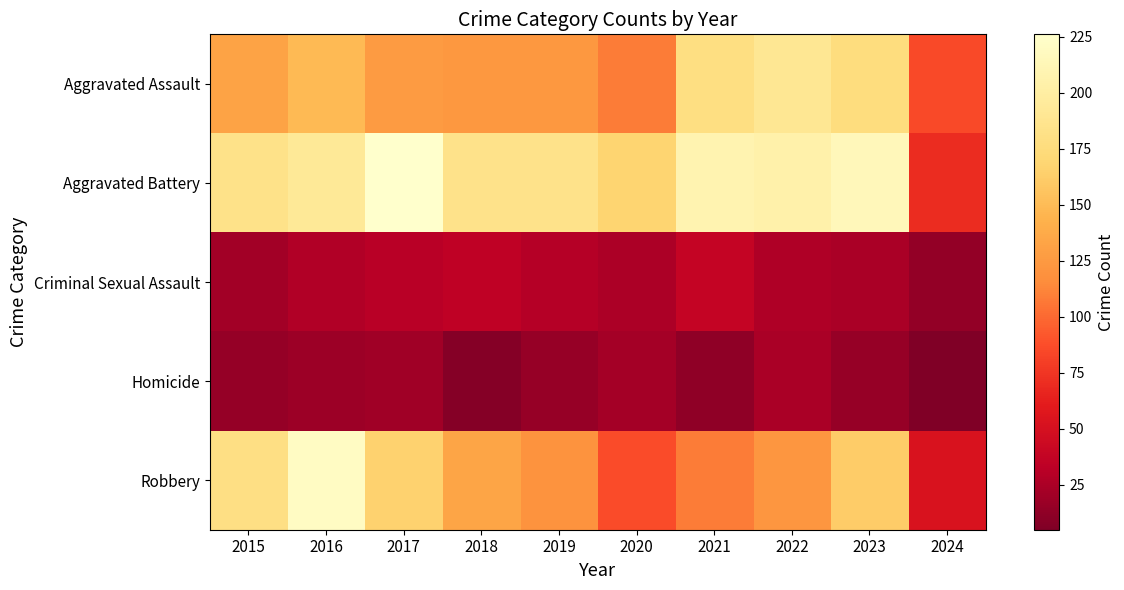

Rank the series by their maximum value, from highest to lowest.

Aggravated Battery, Robbery, Aggravated Assault, Criminal Sexual Assault, Homicide